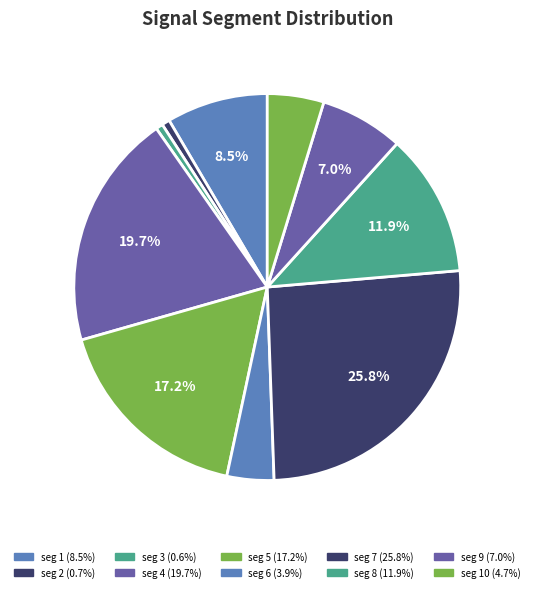

Count the number of slices in the pie.

10